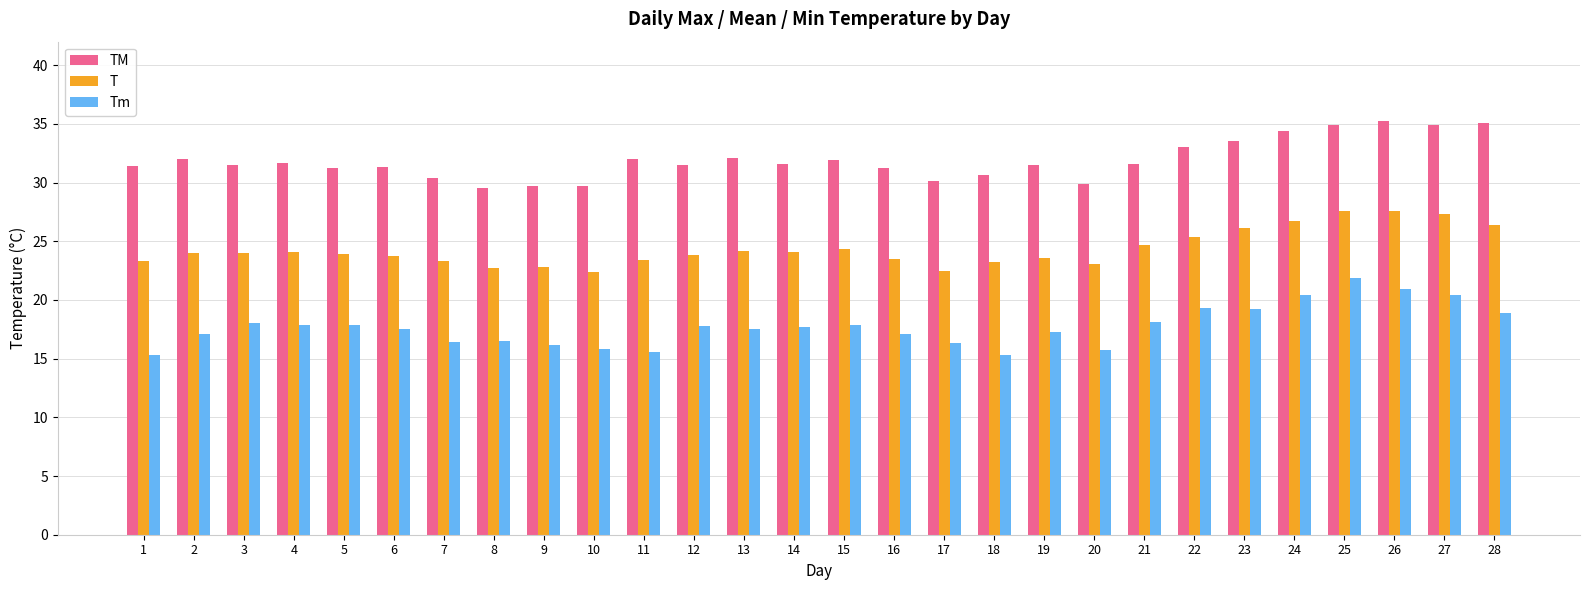

What is the total value across all series at 16?

71.8